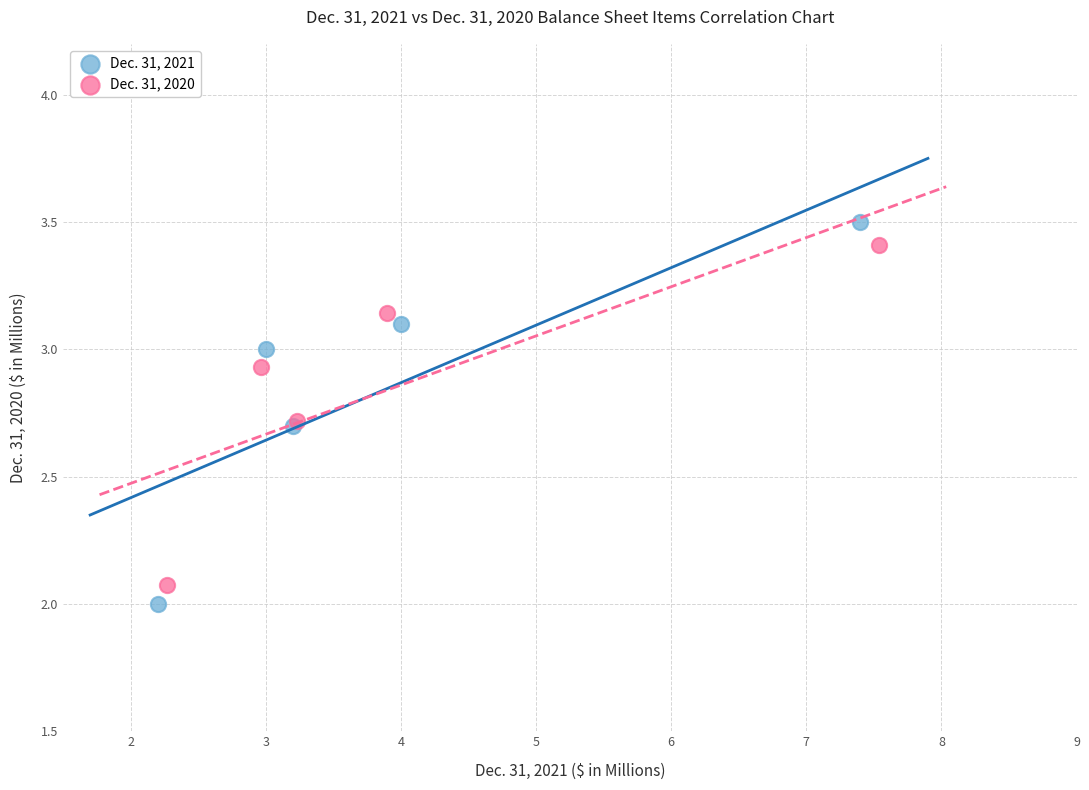

Which series reaches the maximum Y coordinate?

Dec. 31, 2021